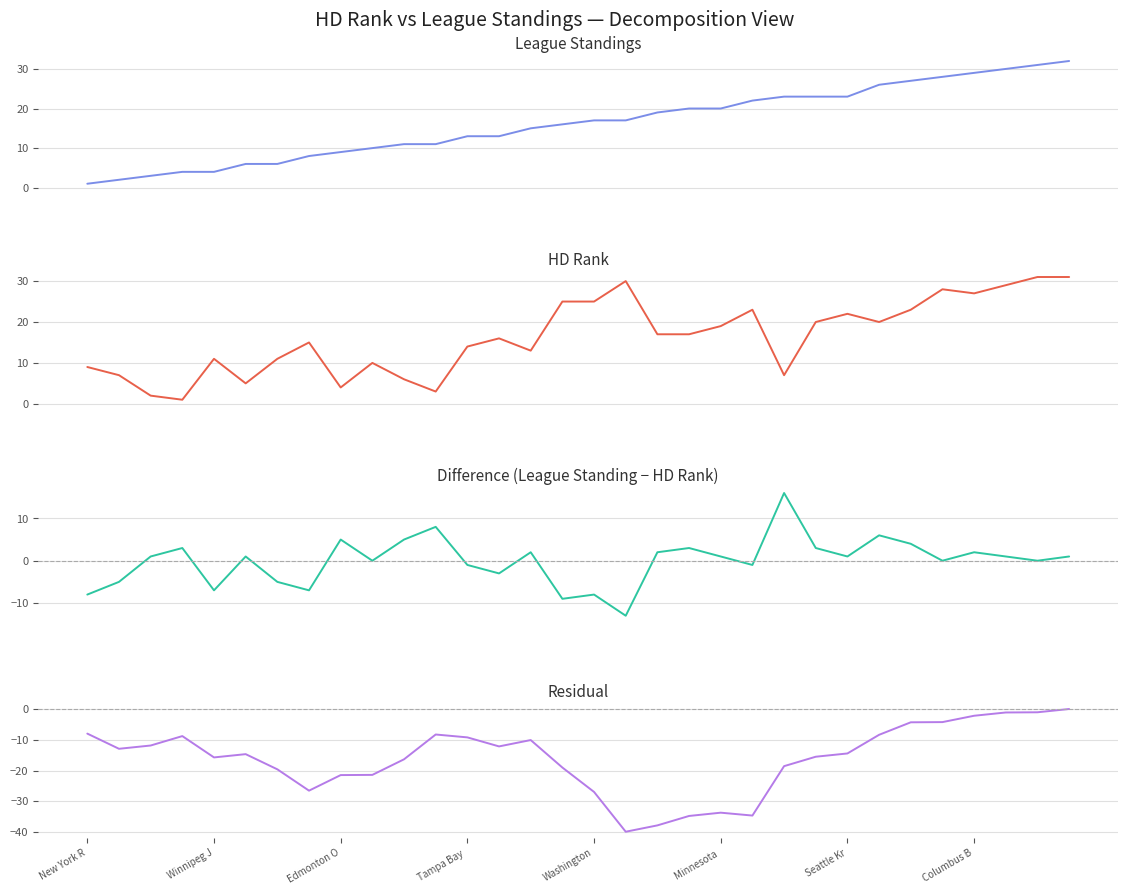

Where is Difference (LS - HD Rank) nearest to the value 1?

5